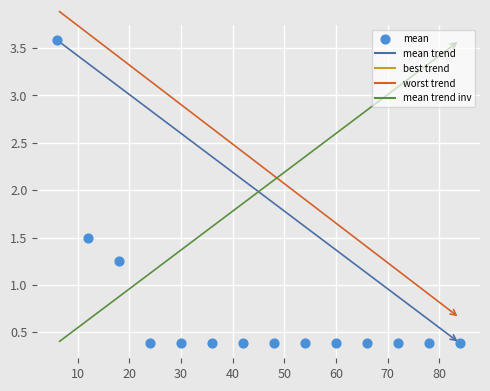

What is the range of X values (max minus min)?

78.0